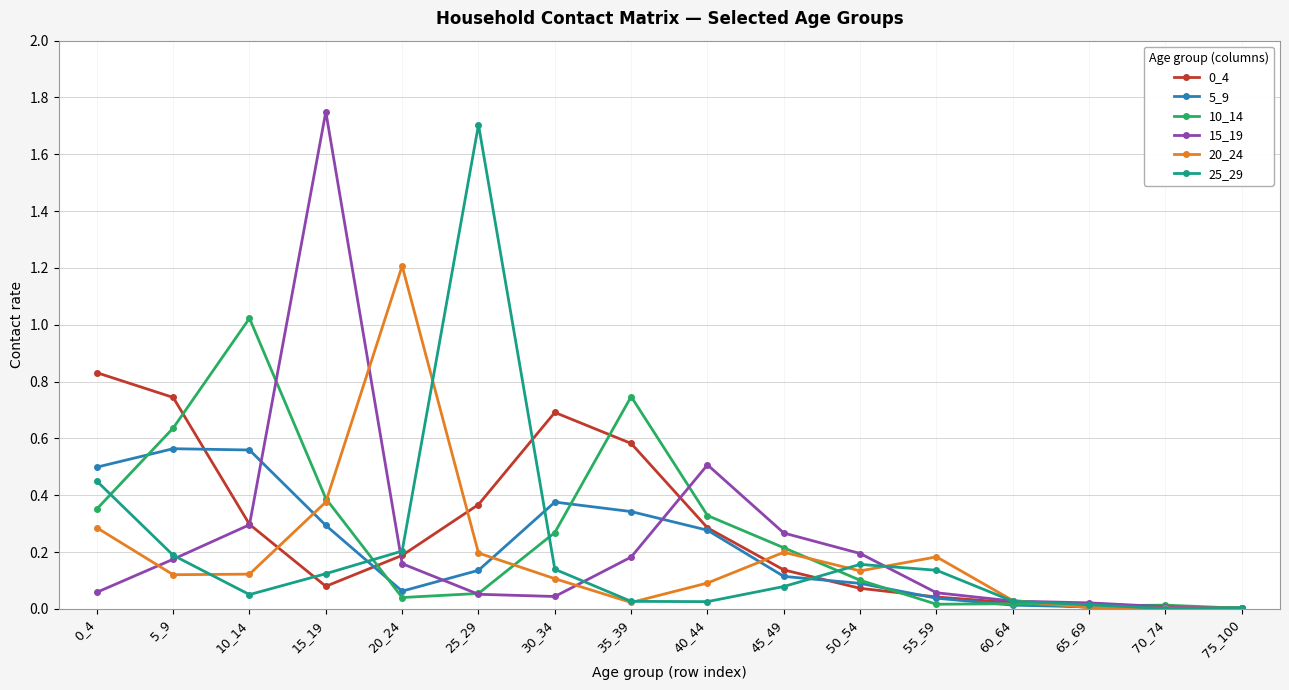

Is it true that 0_4 equals 0.6 at 25_29?

False